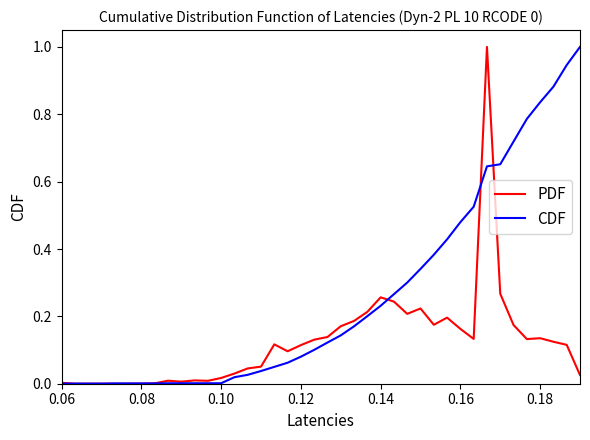

Rank the series by their average value, from highest to lowest.

CDF, PDF